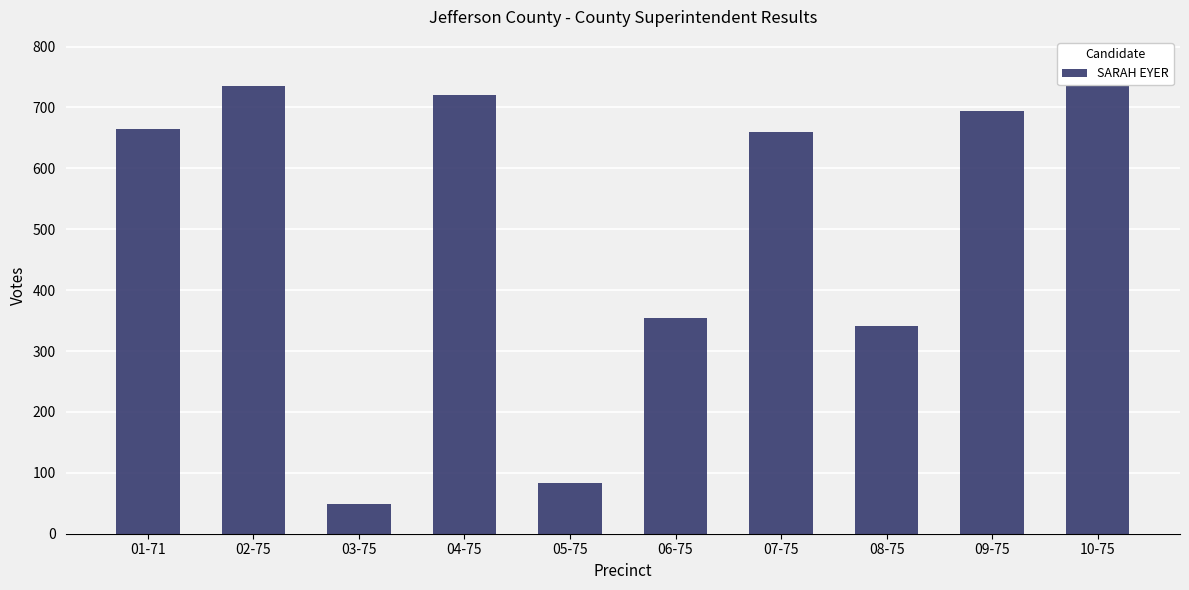

Where is the data nearest to the value 413?

06-75